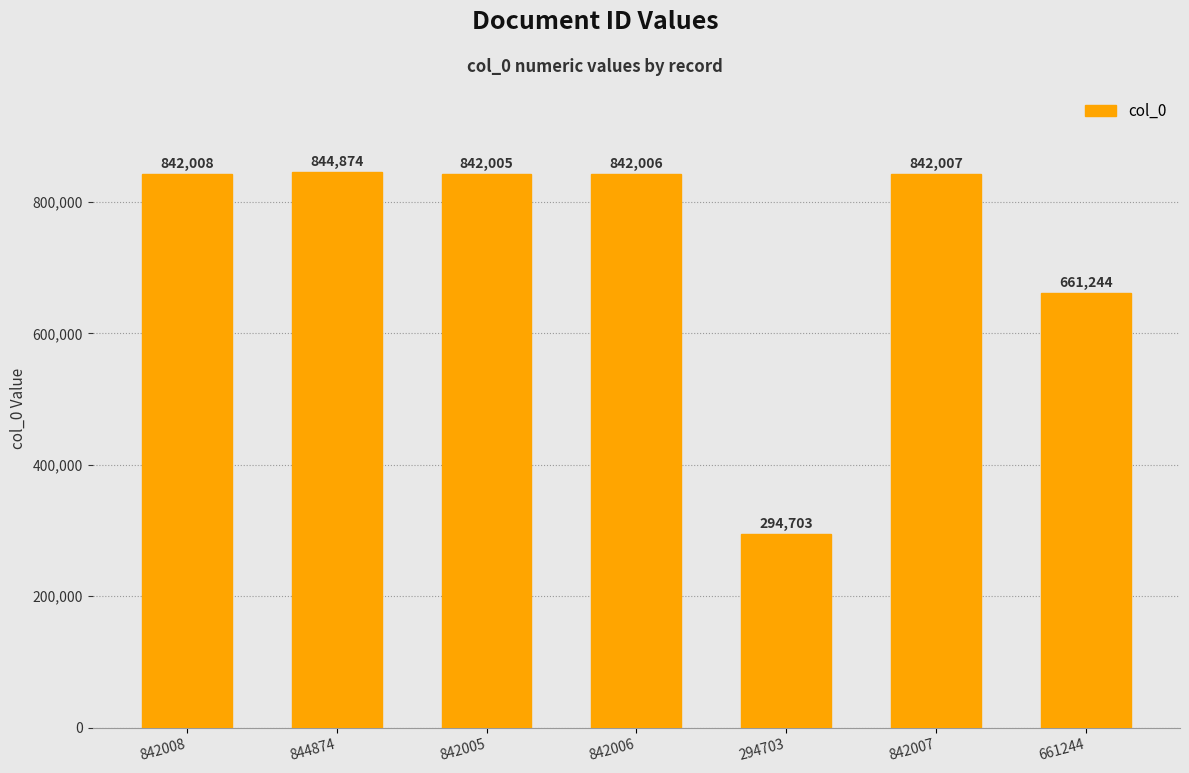

What is the ratio of the value at 842005 to the value at 842006?

1.0